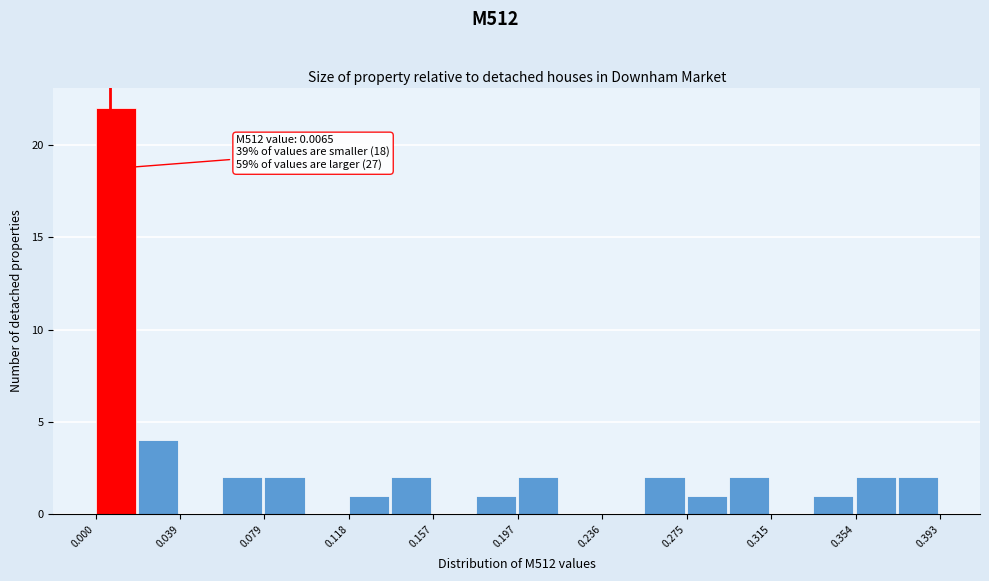

Read against the x-axis, roughly where is the centre of the tallest bar?

0.010